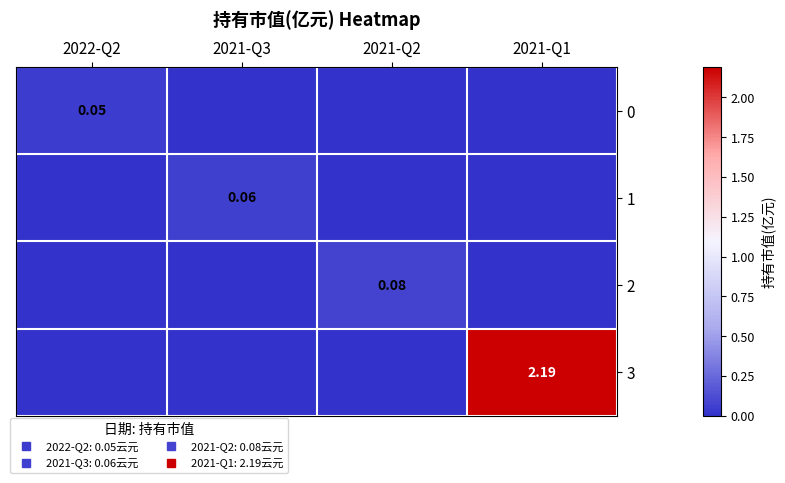

List the series in order of their peak value, lowest first.

0, 1, 2, 3